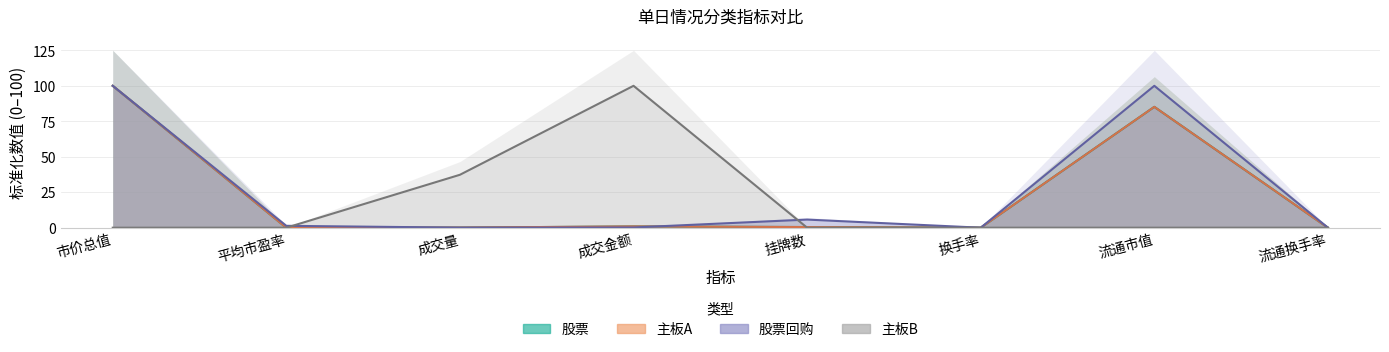

True or false: 主板A and 股票回购 intersect in this chart.

True